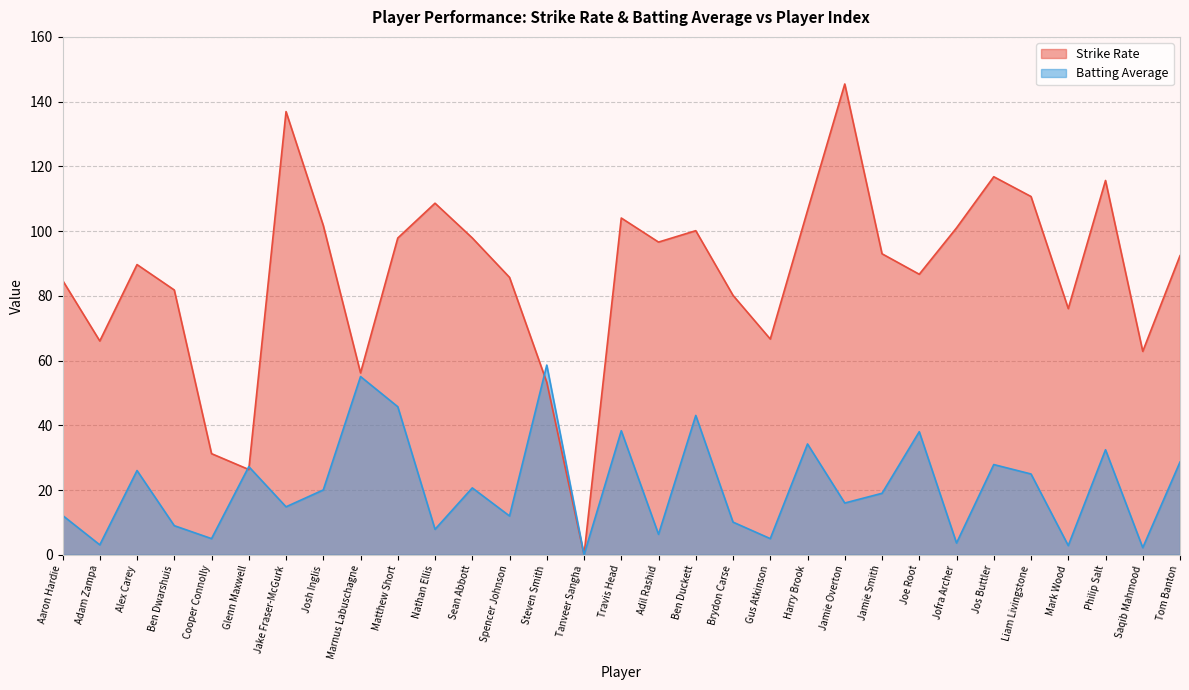

Where do Strike Rate and Batting Average first cross each other?

Cooper Connolly and Glenn Maxwell